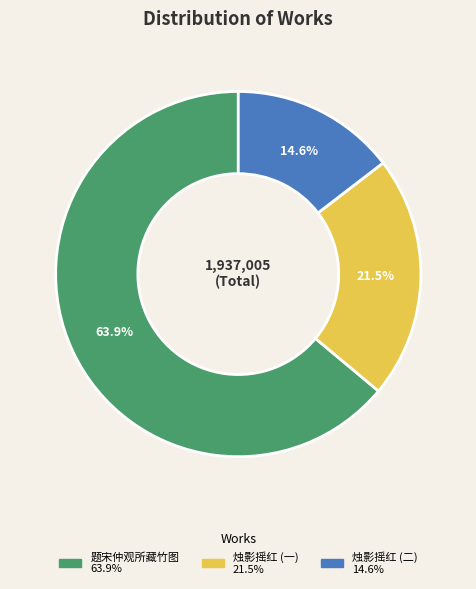

Is there a majority slice in this chart?

Yes